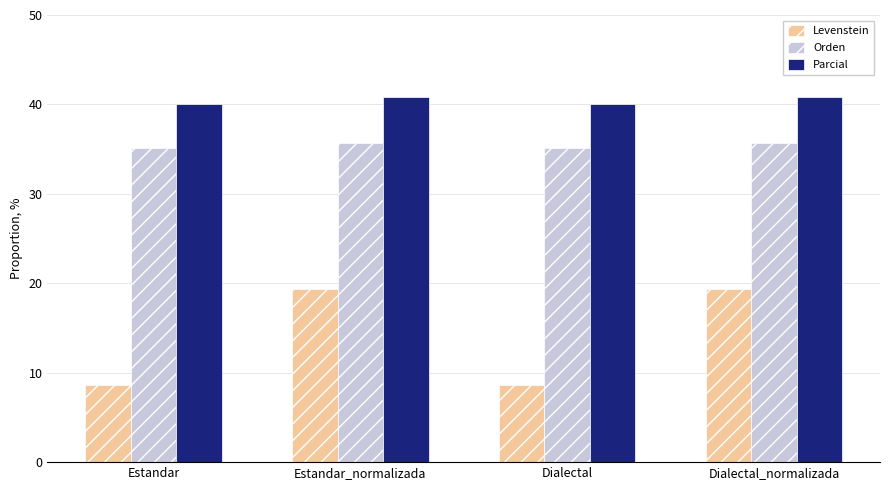

At how many categories does at least one series exceed 33?

4